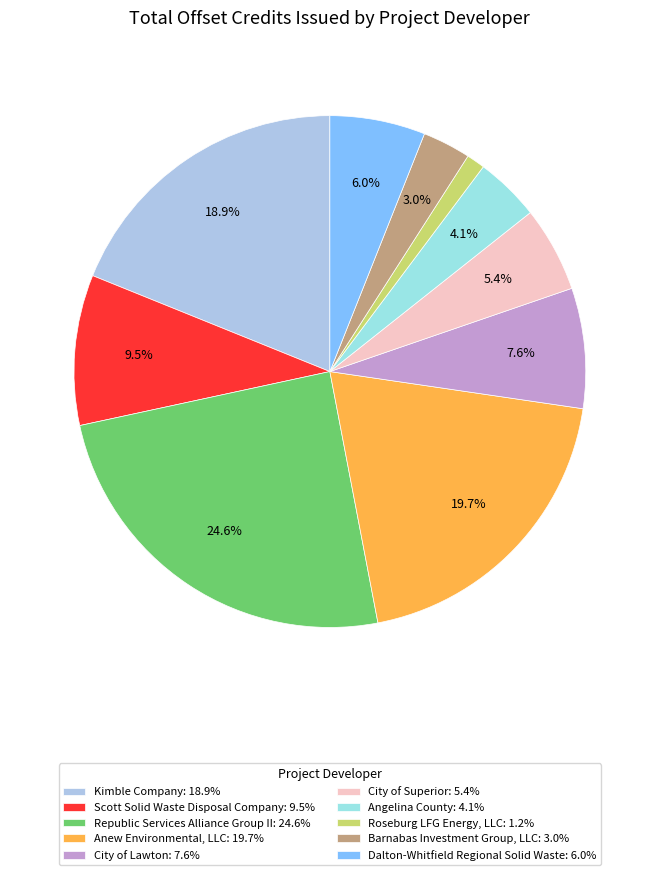

Count the number of slices in the pie.

10